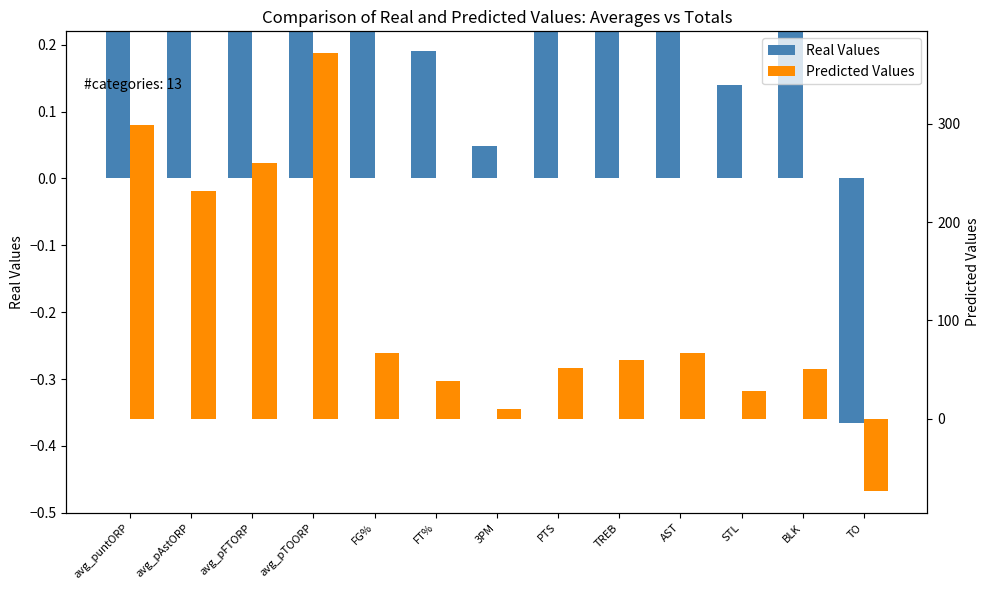

Which series has the widest spread of values?

Predicted Values